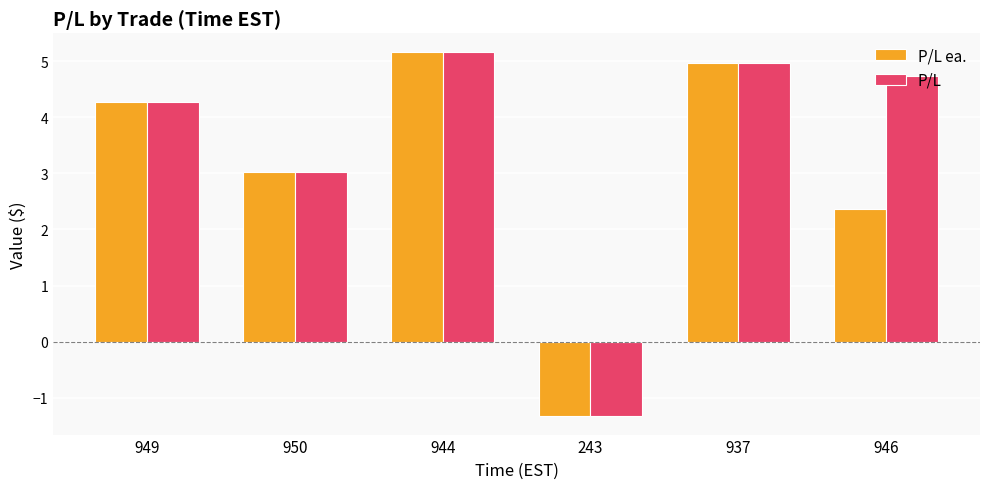

What is the sum of all P/L ea. values?

18.5